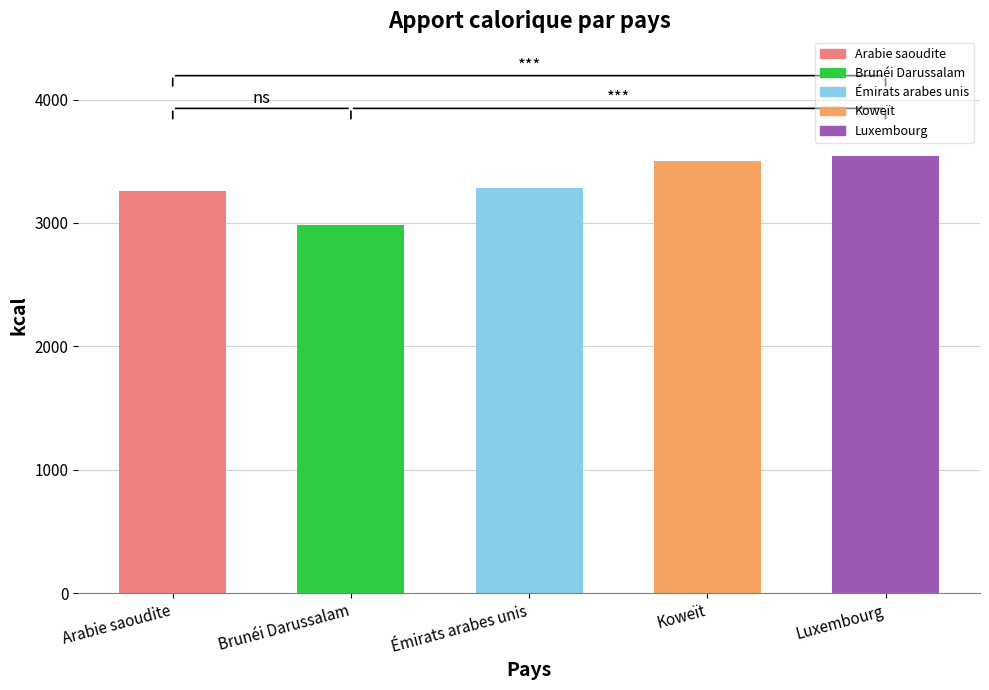

How many data points does each series have?

5